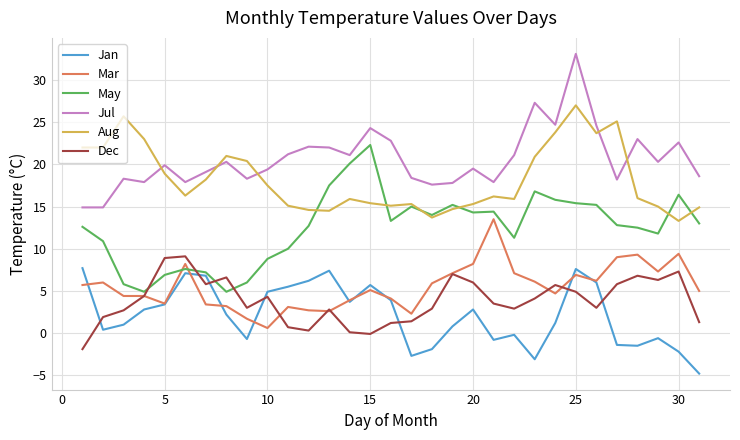

True or false: Aug has more than 1 interior local peaks.

True